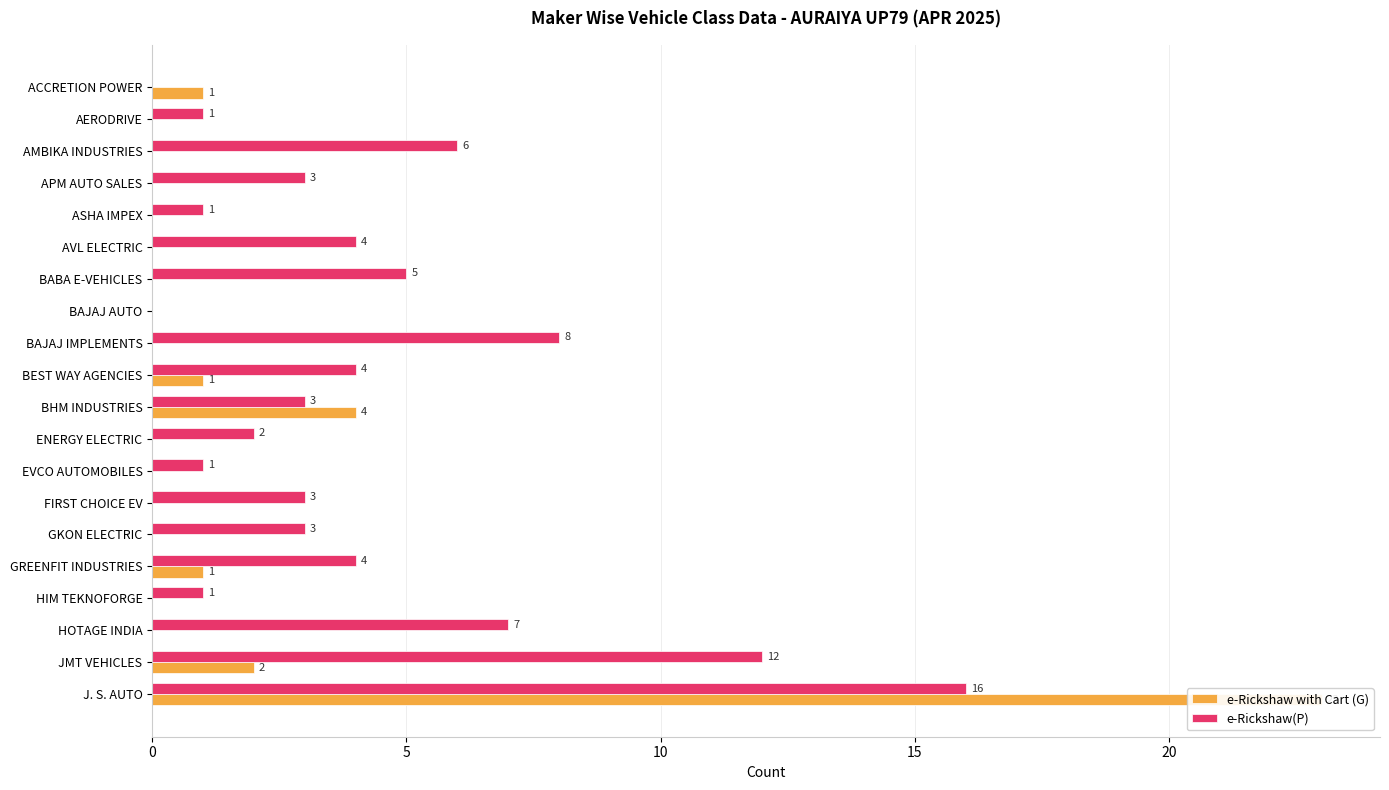

Is the value of e-Rickshaw(P) at BHM INDUSTRIES greater than the value of e-Rickshaw with Cart (G) at ACCRETION POWER?

Yes